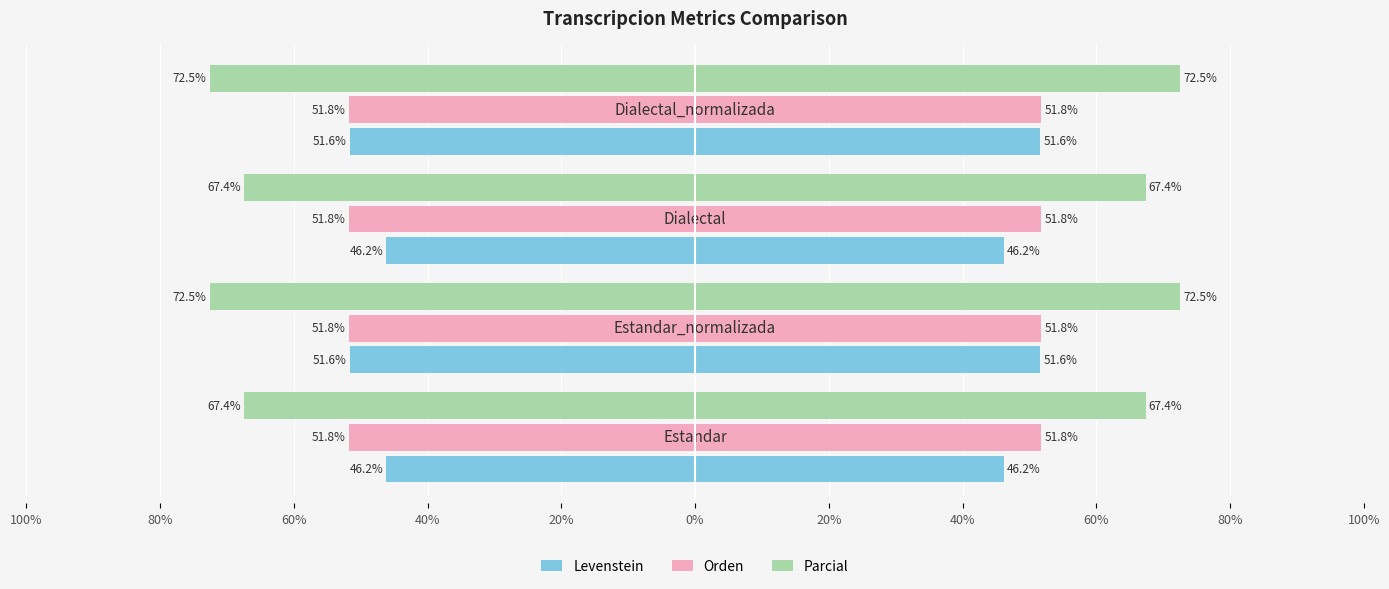

Which series has the largest range (max minus min)?

Levenstein